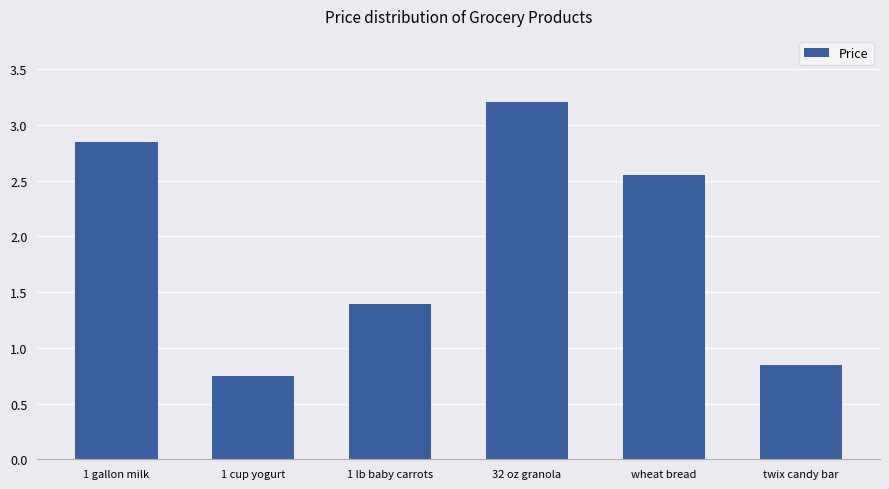

What is the difference between the values at 1 cup yogurt and twix candy bar?

0.1